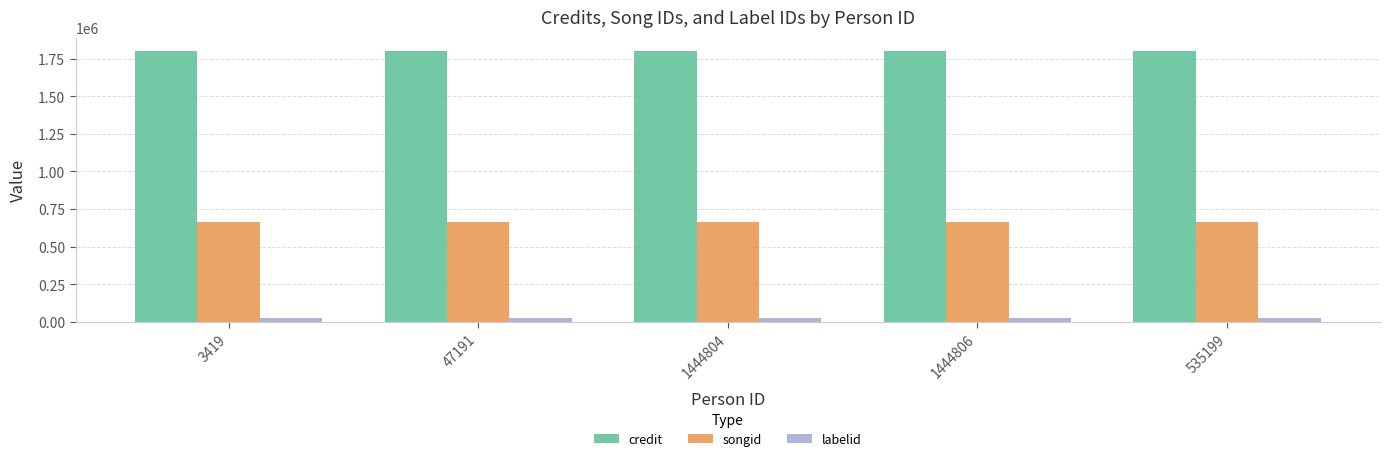

What is the spread (max minus min) of values at 47191?

1780798